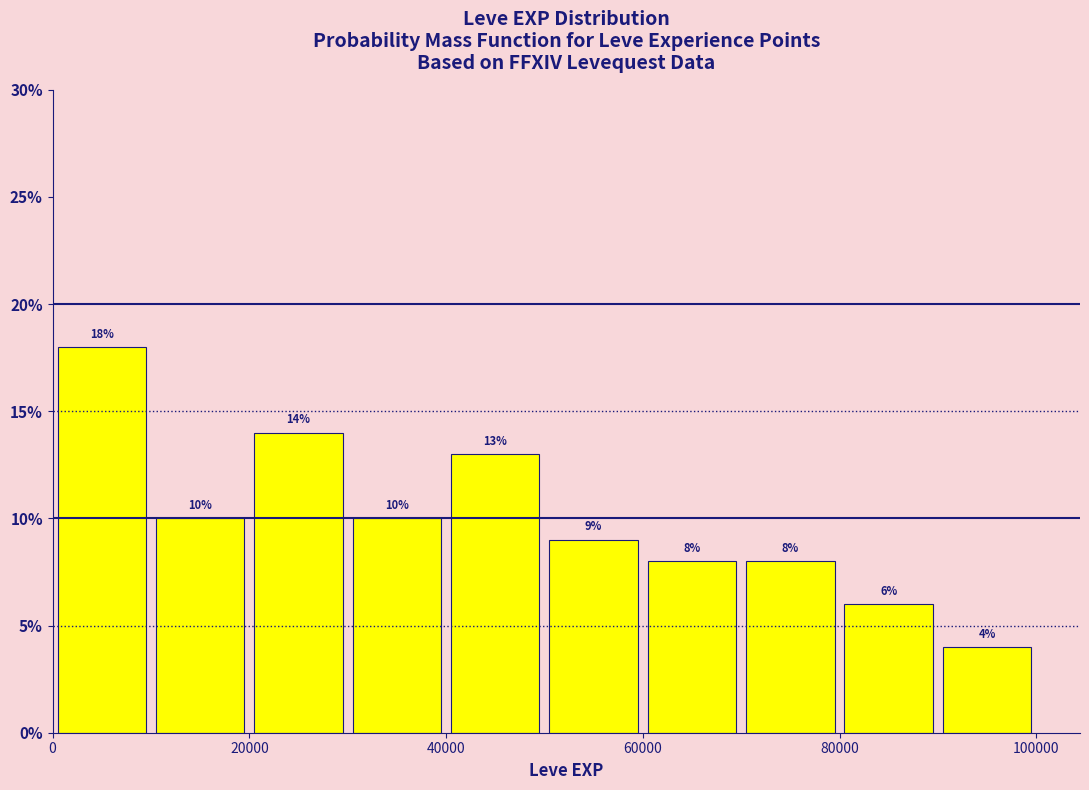

Which range on the x-axis has the tallest bar?

0 to 10000